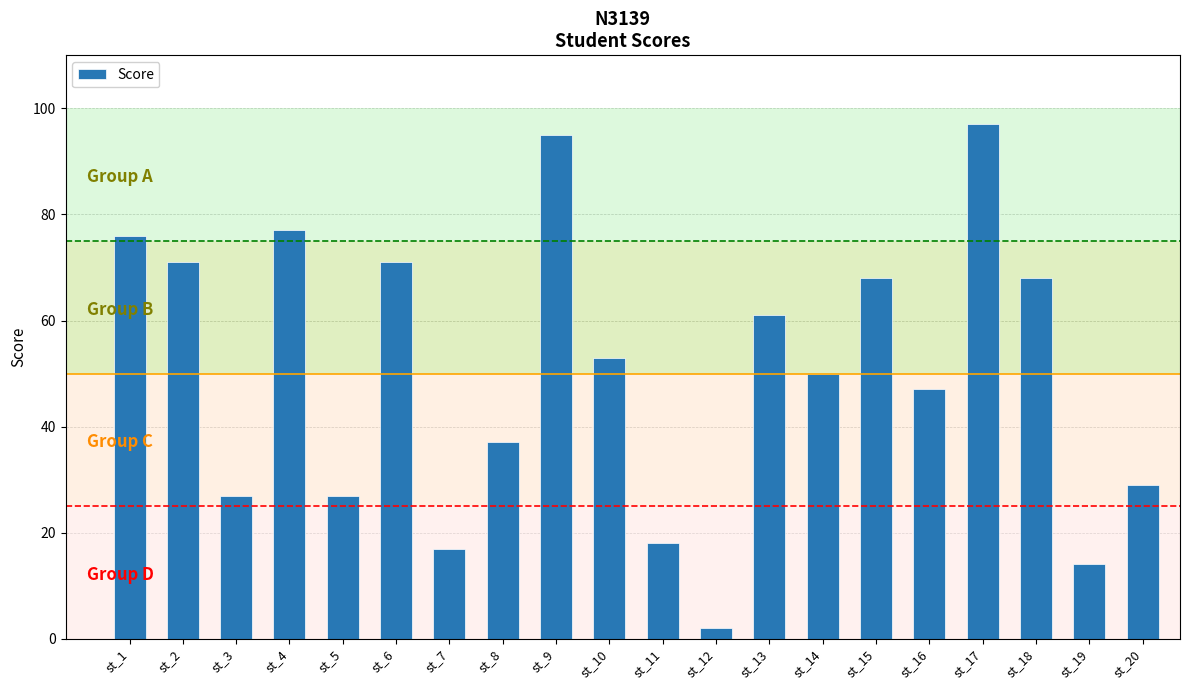

Approximately how many times larger is the value at st_15 compared to st_13?

1.1